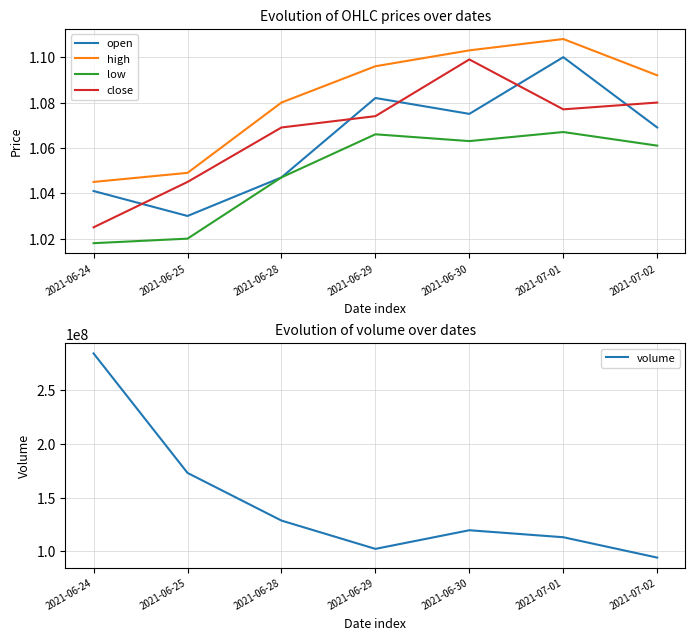

Where is open nearest to the value 1?

2021-06-25